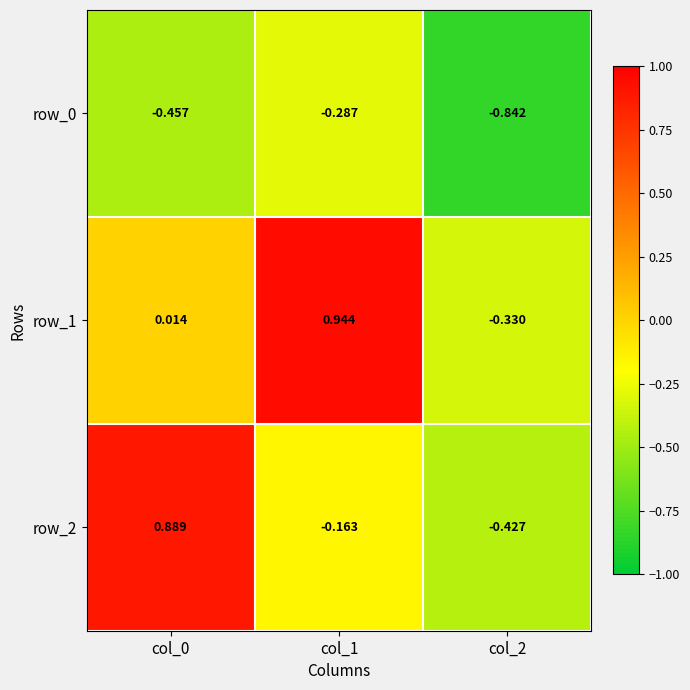

True or false: row_2 has a value of 1.3 at col_0.

False